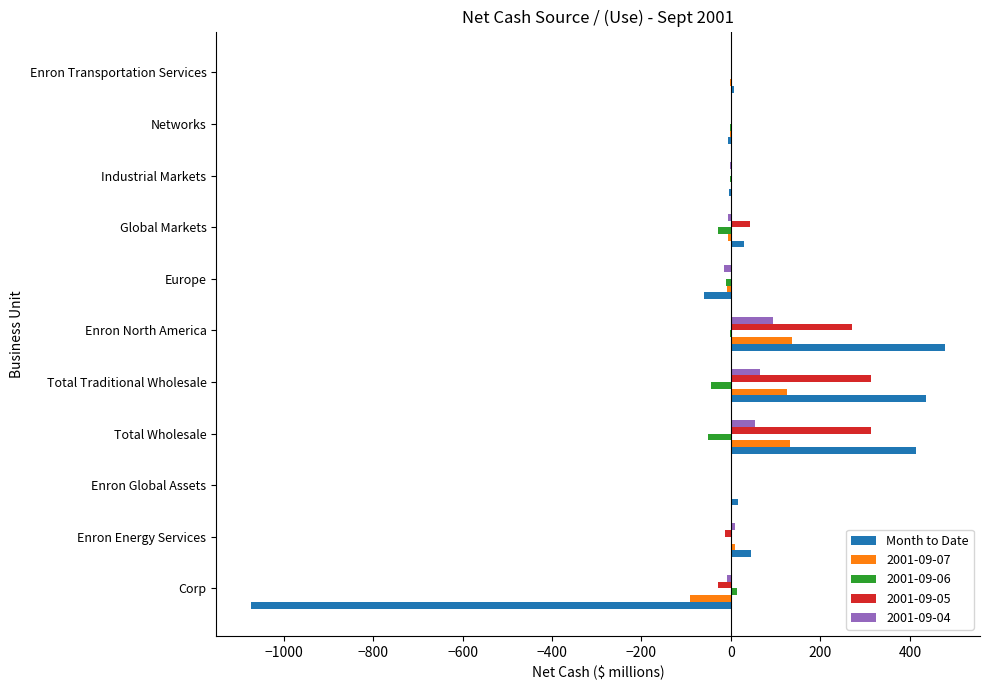

What is the sum of all Month to Date values?

284.6